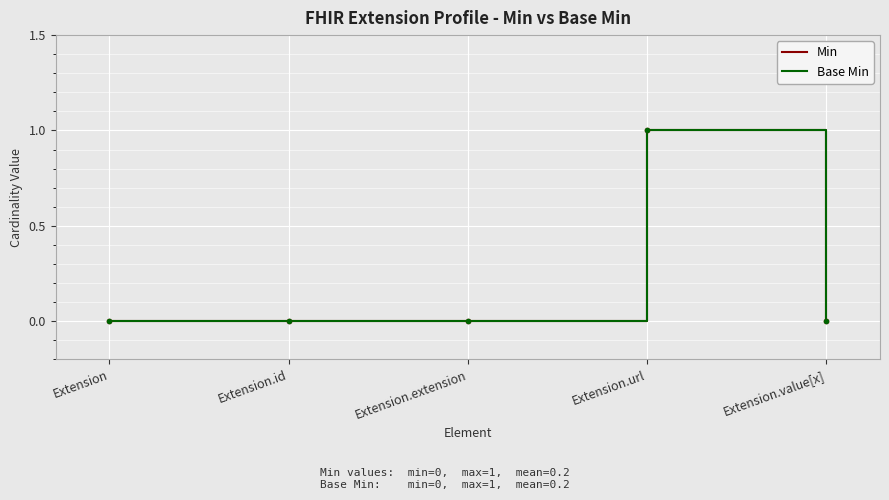

At which category does Min reach its first local peak?

Extension.url